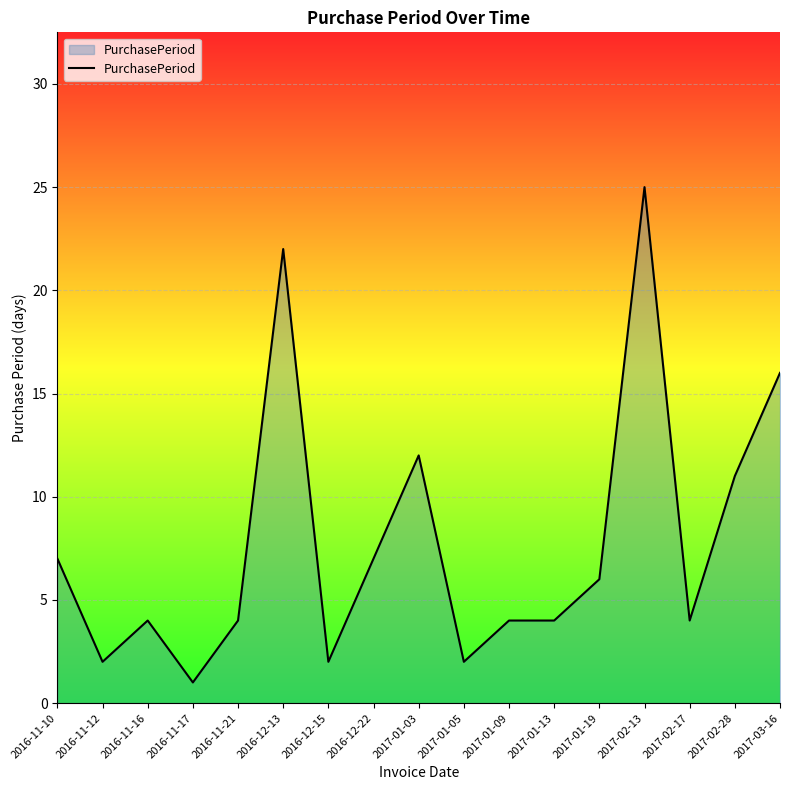

What position from the right is 2016-11-12?

16